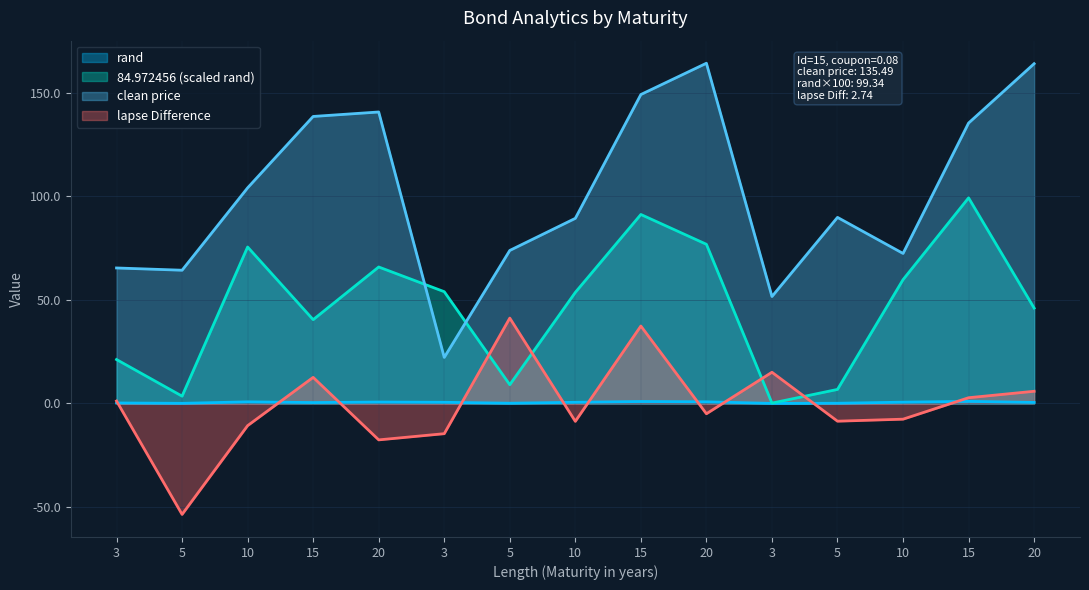

What is the label of the 9th point from the right?

5